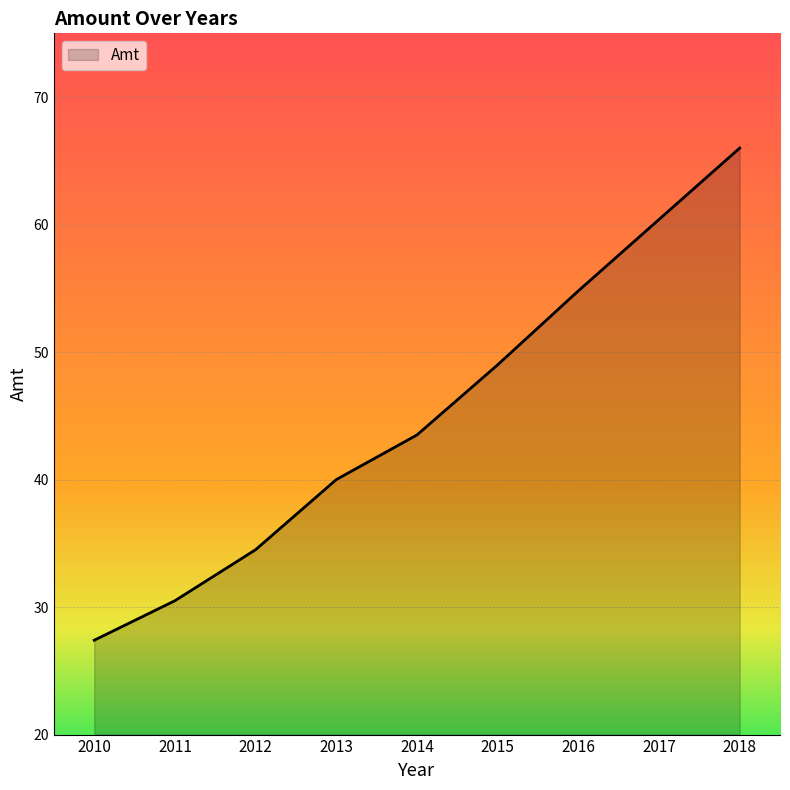

Read the value at 2018.

66.0